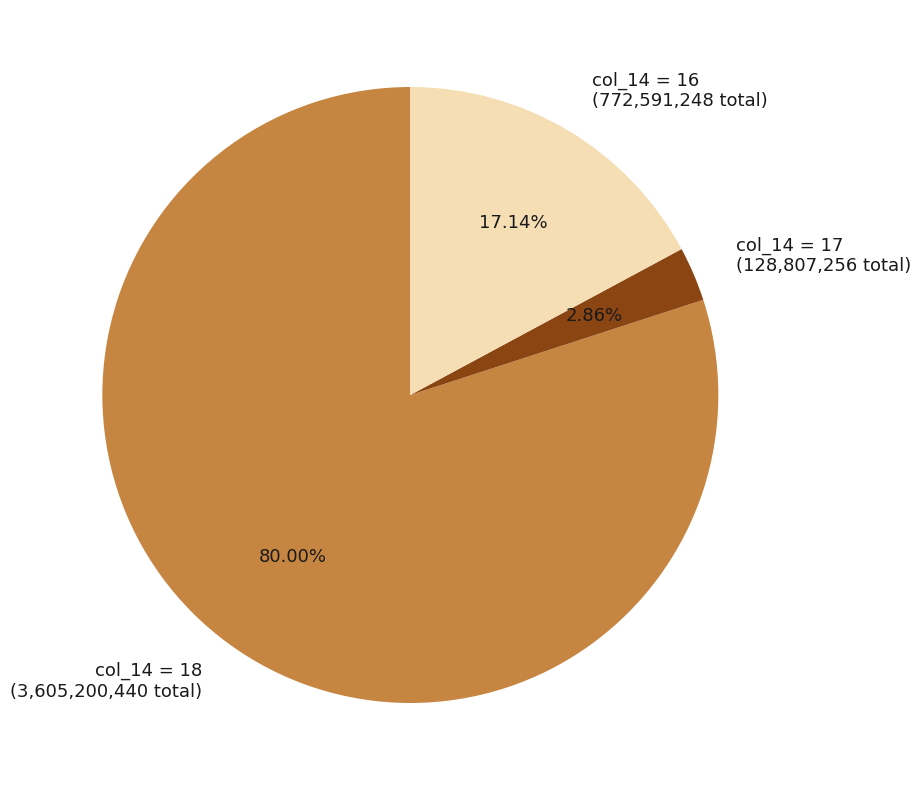

What is the largest slice in the pie chart?

col_14 = 18 (3,605,200,440 total)